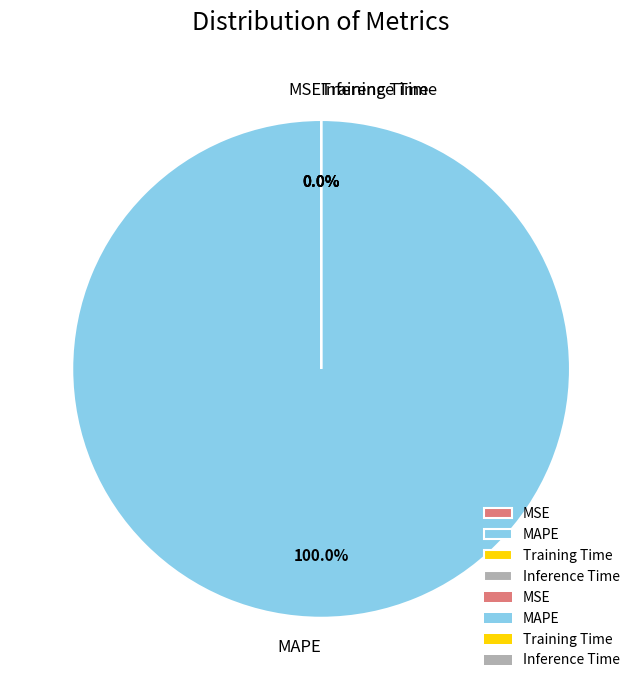

How many segments does this pie chart have?

4